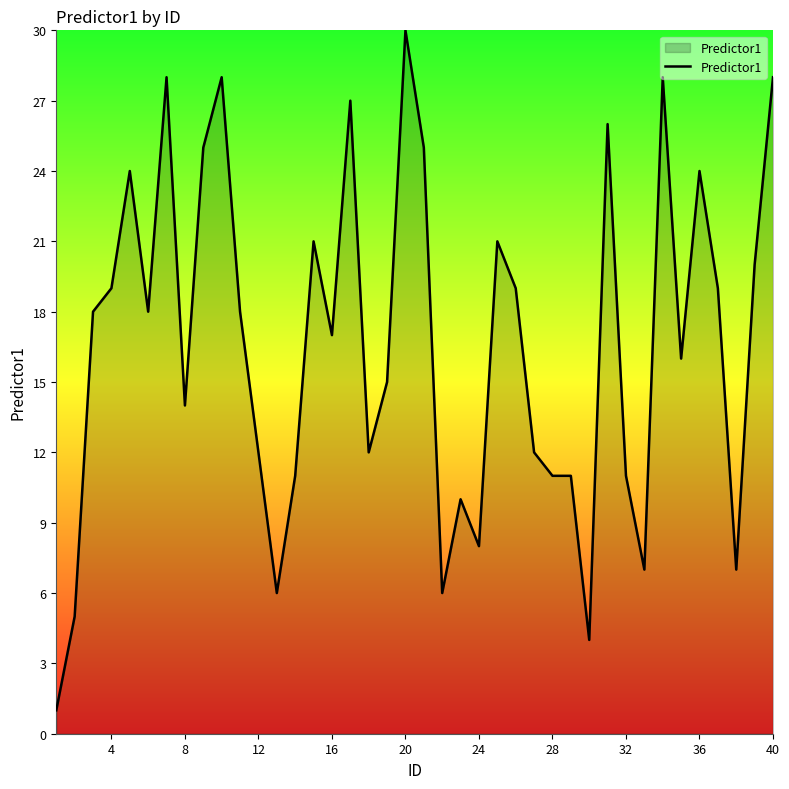

How many distinct data groups are displayed?

1